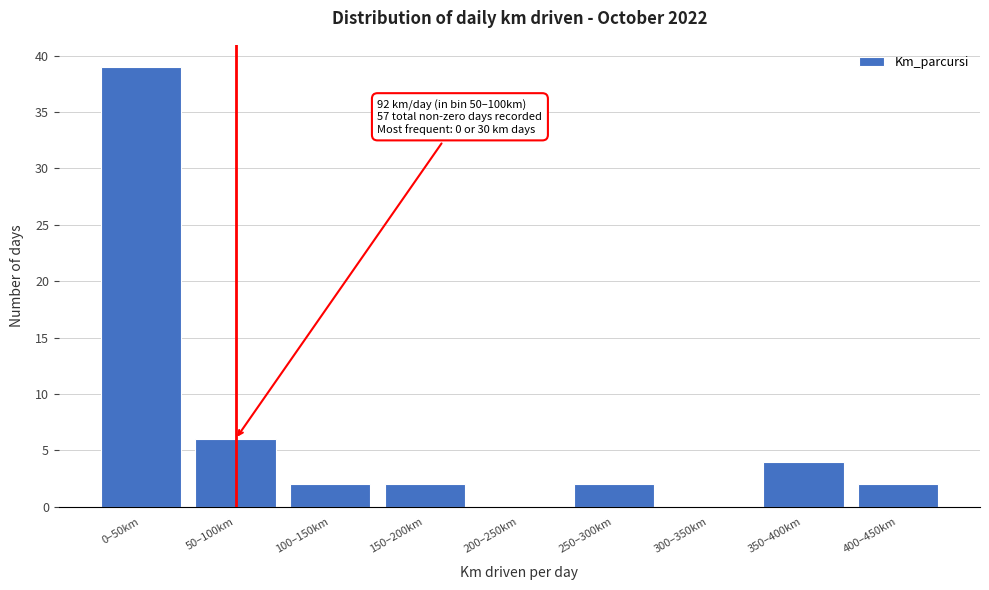

Reading left to right, transcribe all the data shown in this chart.

0–50km=39	50–100km=6	100–150km=2	150–200km=2	200–250km=0	250–300km=2	300–350km=0	350–400km=4	400–450km=2